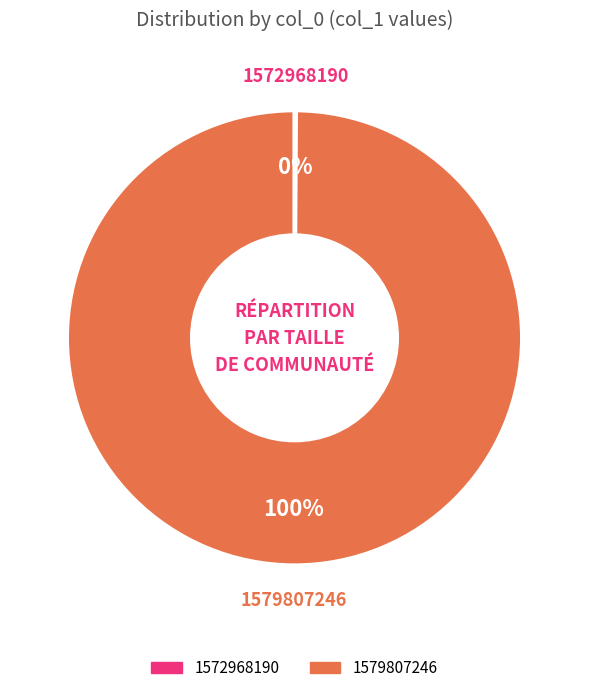

To the nearest percent, what is the average slice percentage?

50%